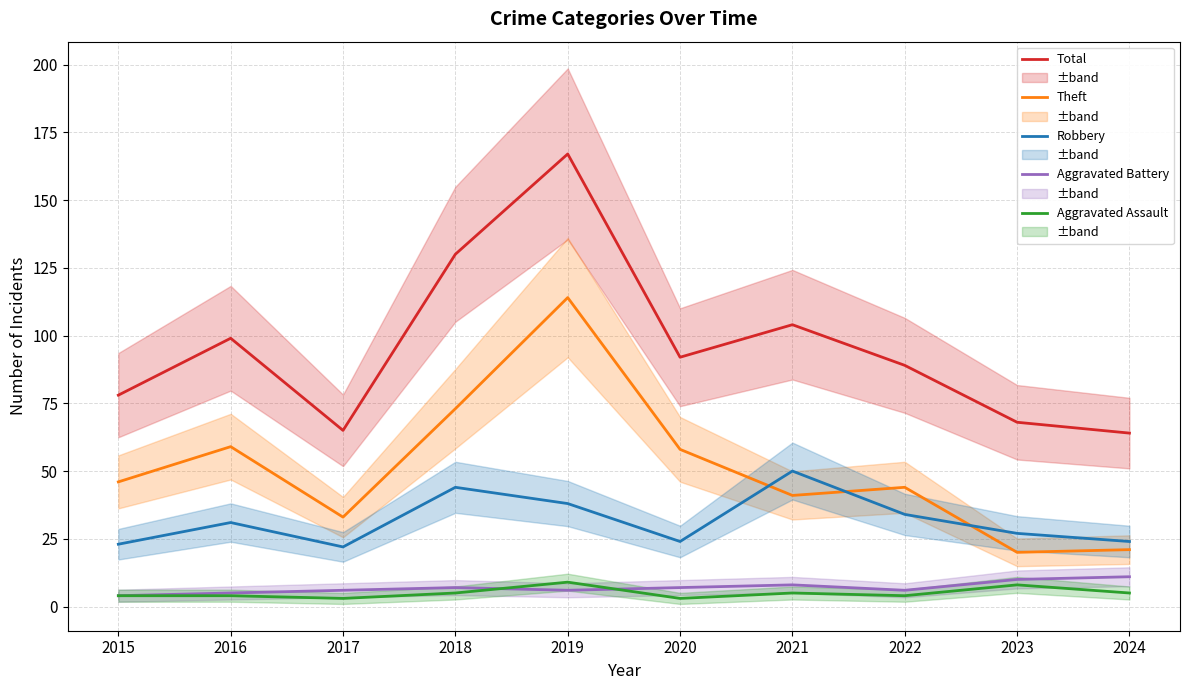

The value of Aggravated Battery at 2018 is 11. True or false?

False